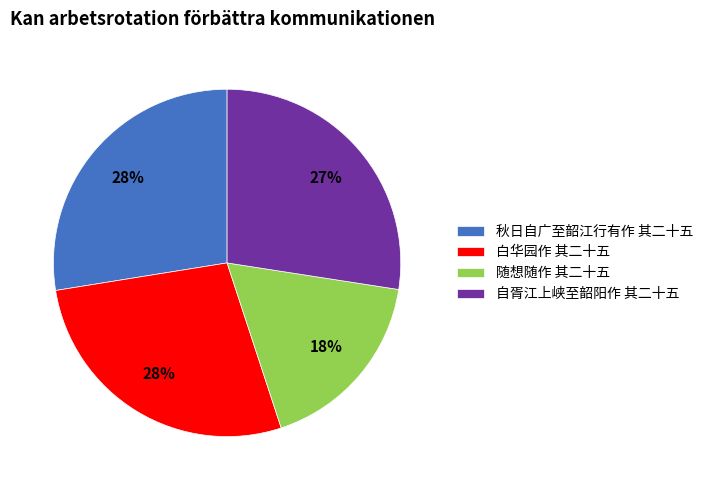

Which slice is the smallest?

随想随作 其二十五